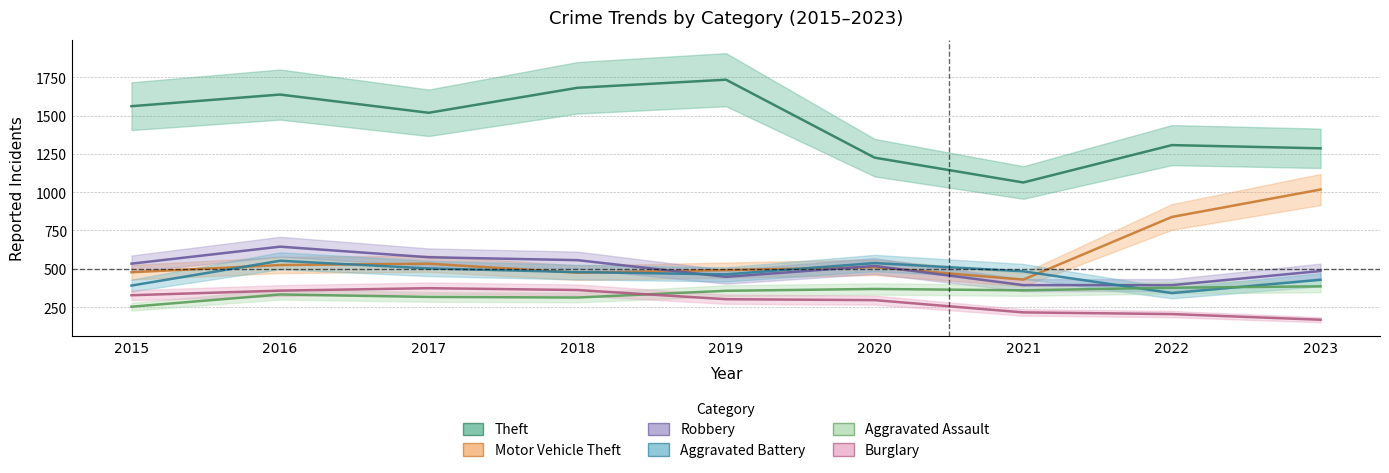

How many data points does each series have?

9